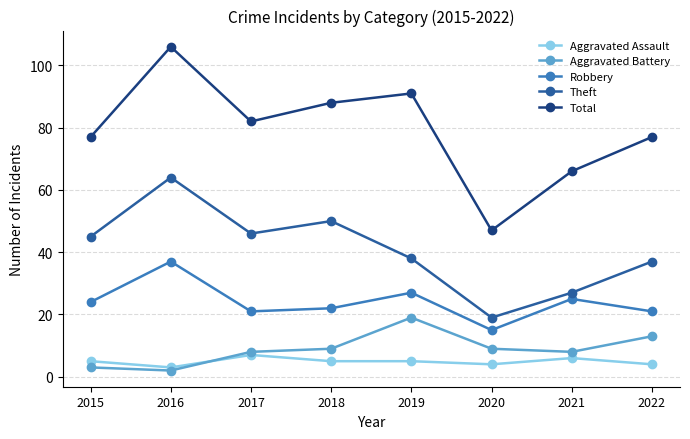

True or false: Robbery has more than 2 points higher than both neighbors.

True